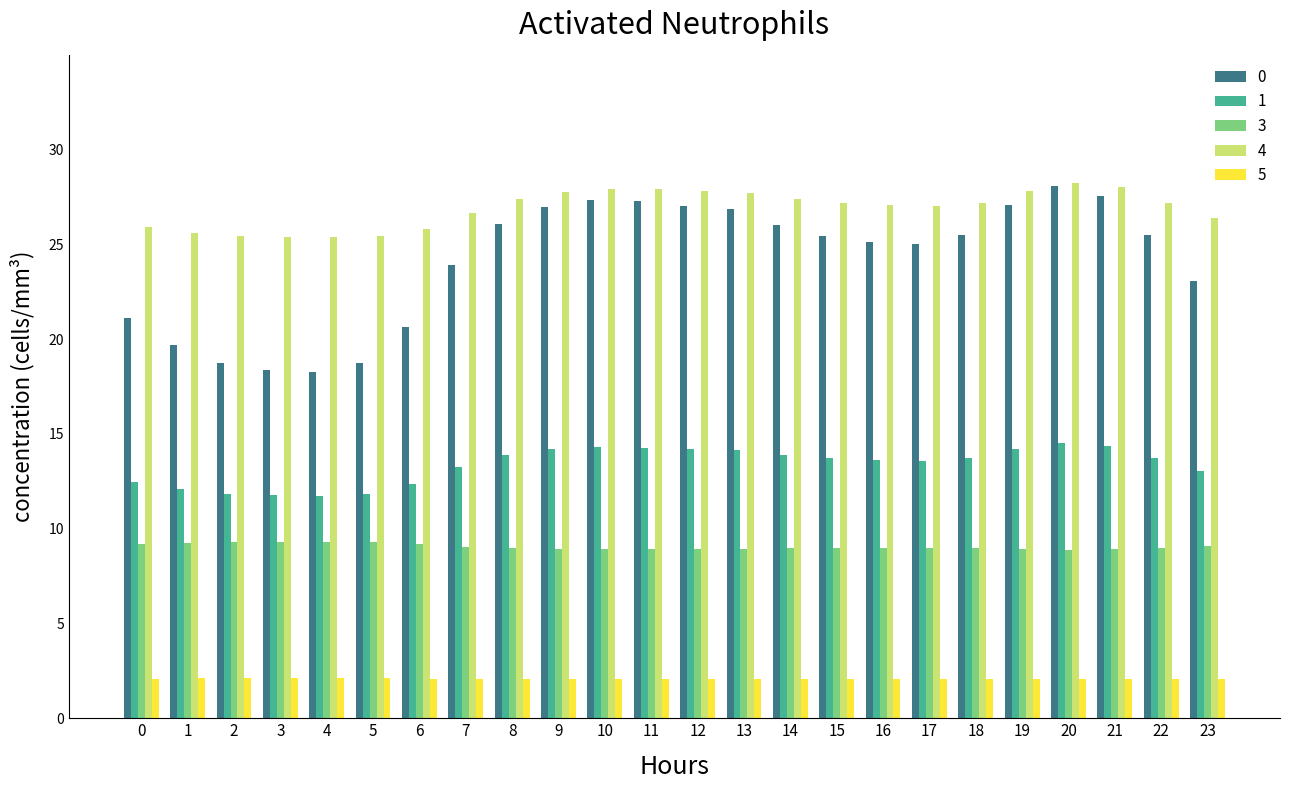

At 18, list the series in order from largest to smallest.

4, 0, 1, 3, 5